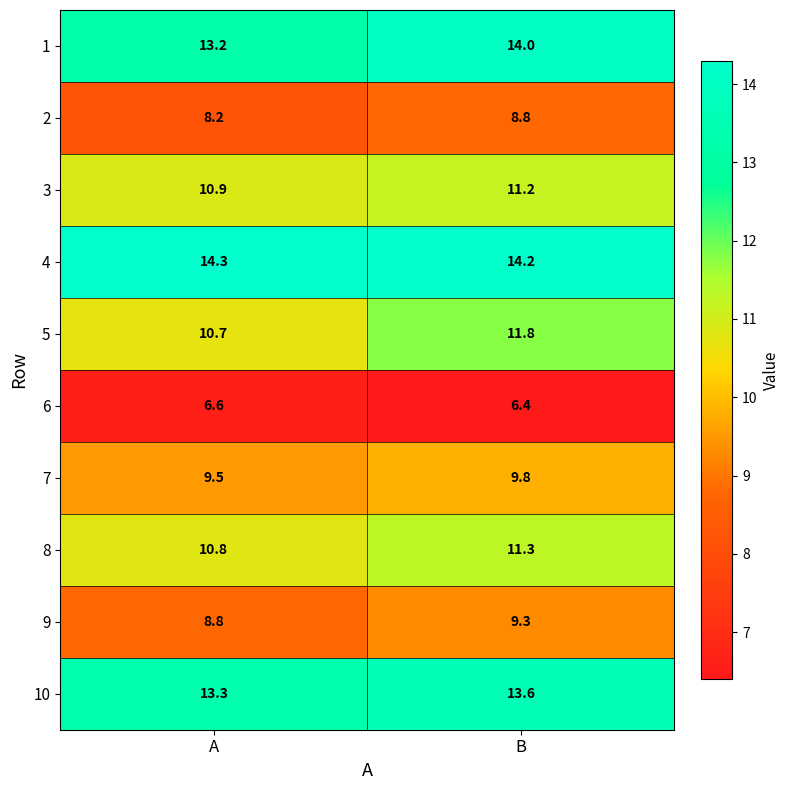

The value of 2 at B is 8.8. True or false?

True